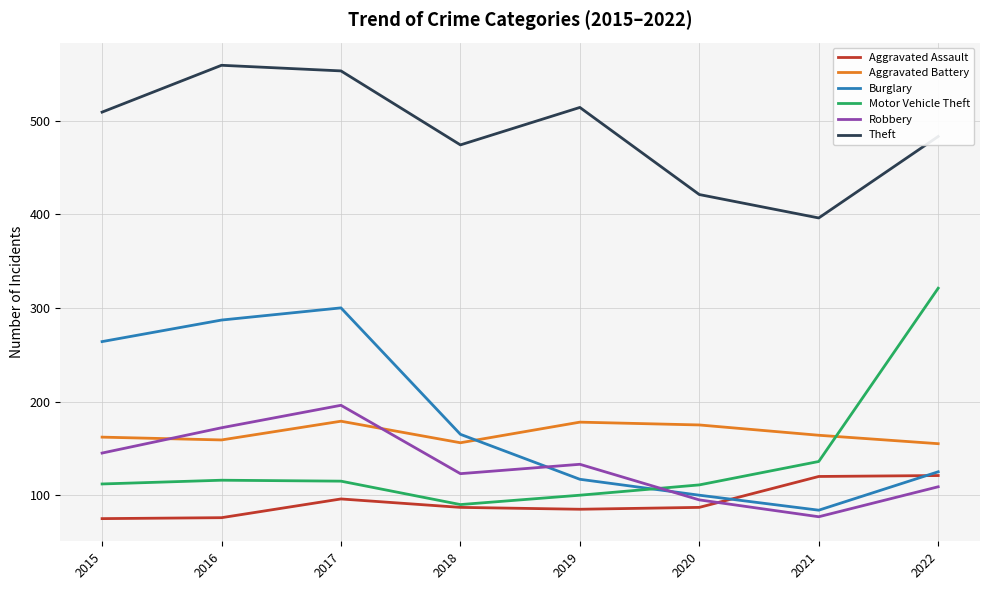

Is the value of Burglary at 2018 greater than the value of Theft at 2015?

No